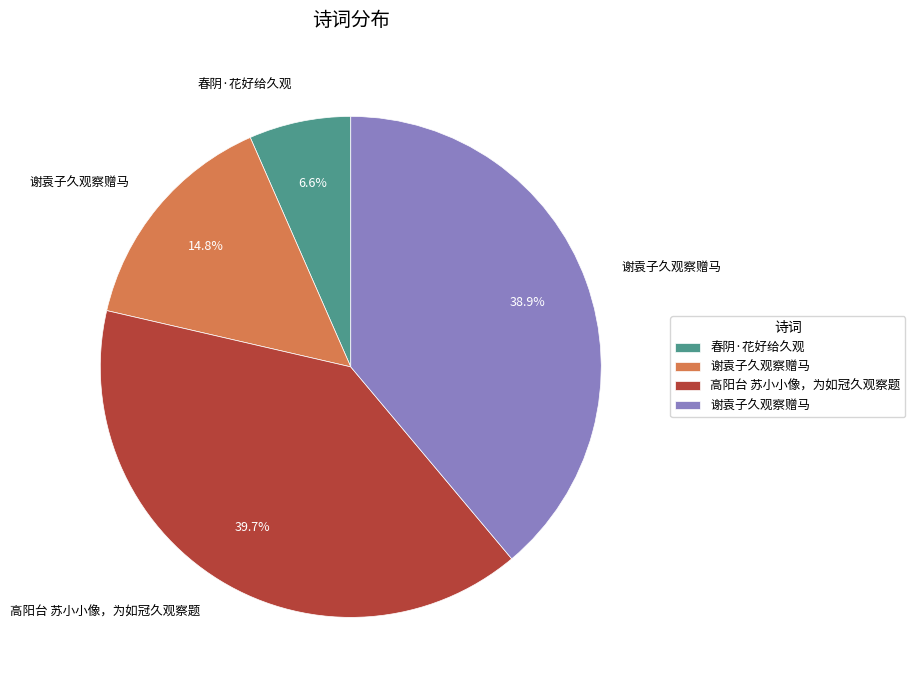

Count the number of slices in the pie.

4